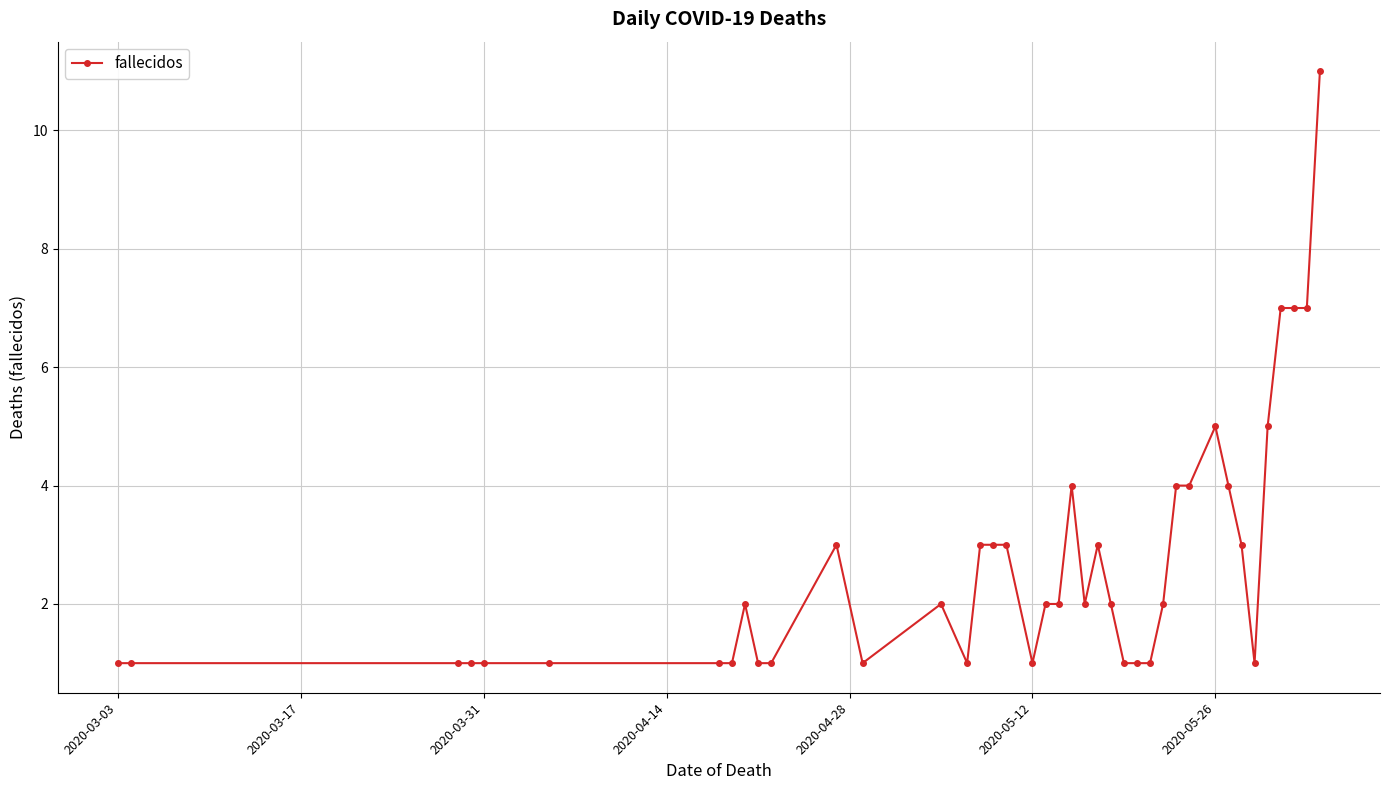

True or false: there are more than 2 points higher than both neighbors.

True